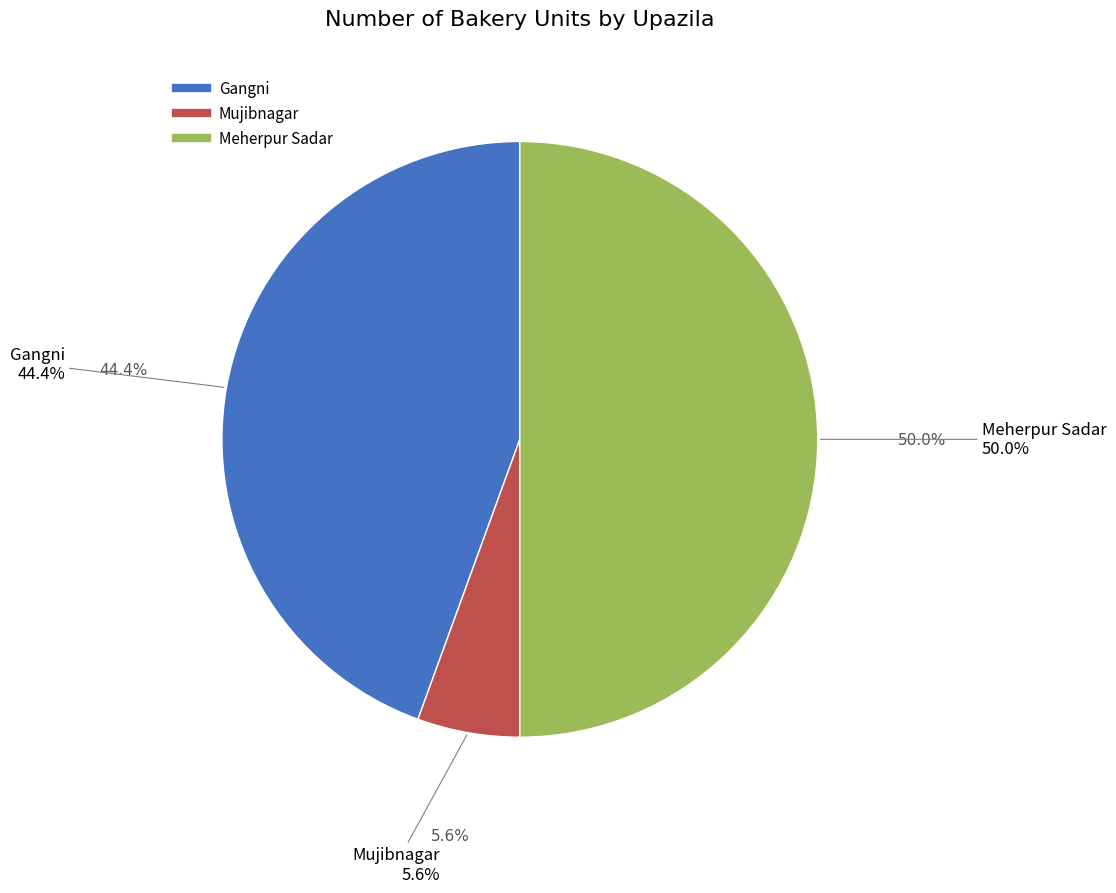

What percentage is NOT represented by Meherpur Sadar?

50.0%